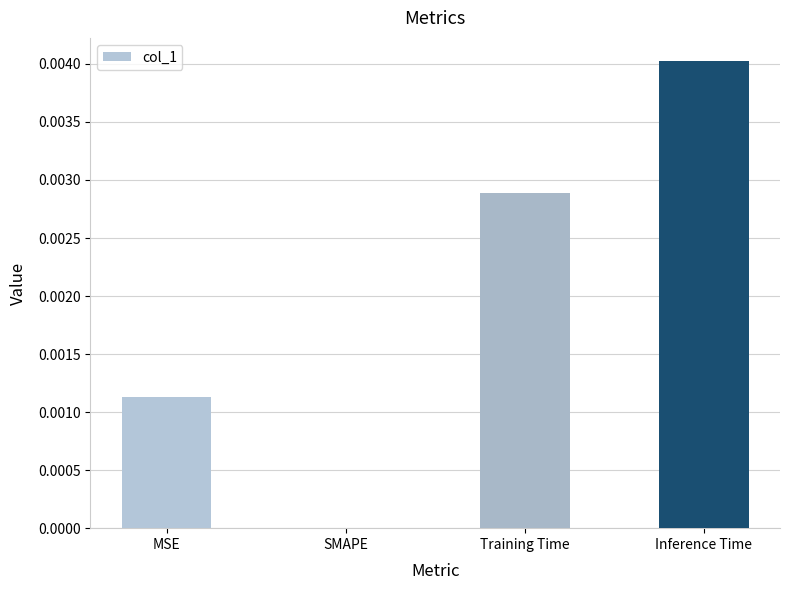

How many positive values are there?

3